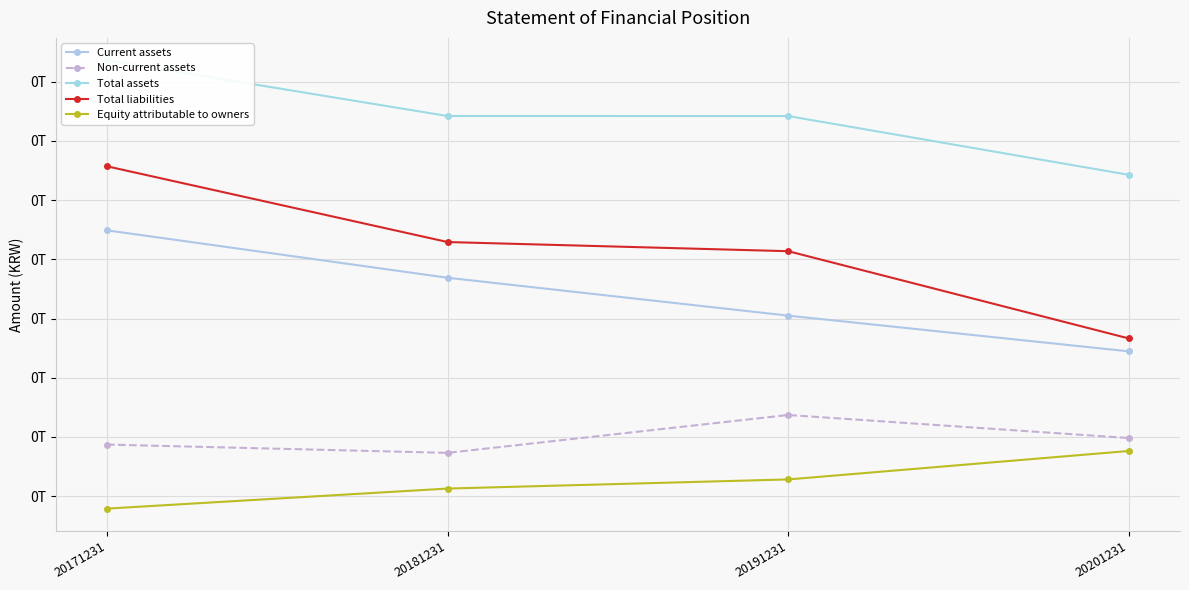

What is the sum of the Total liabilities values at 20171231 and 20201231?

611696792443